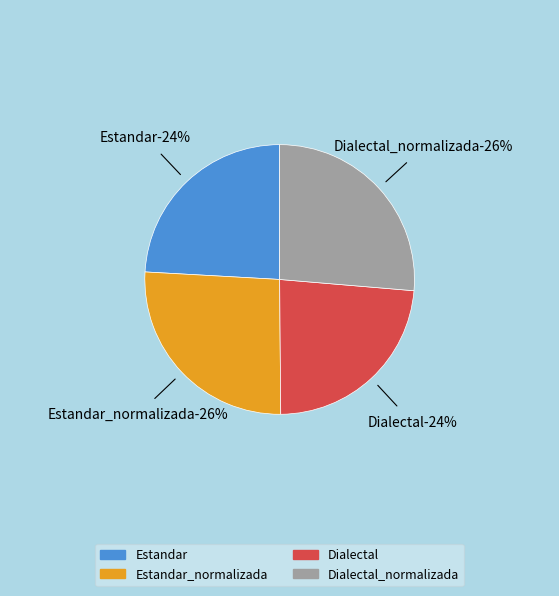

True or false: Dialectal accounts for 24% of the total.

True